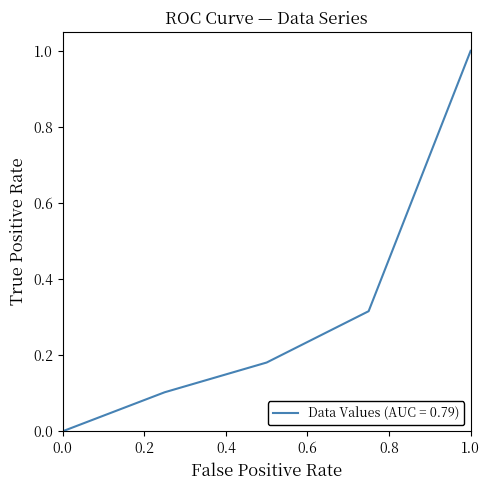

What is the difference between the maximum and second lowest values?

0.9